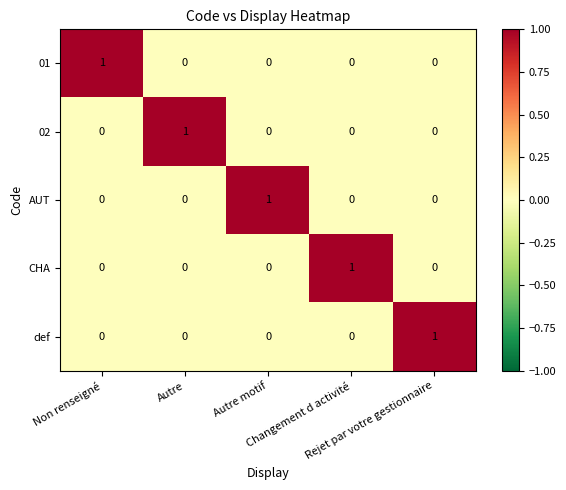

How many 01 values are between 0 and 1?

5